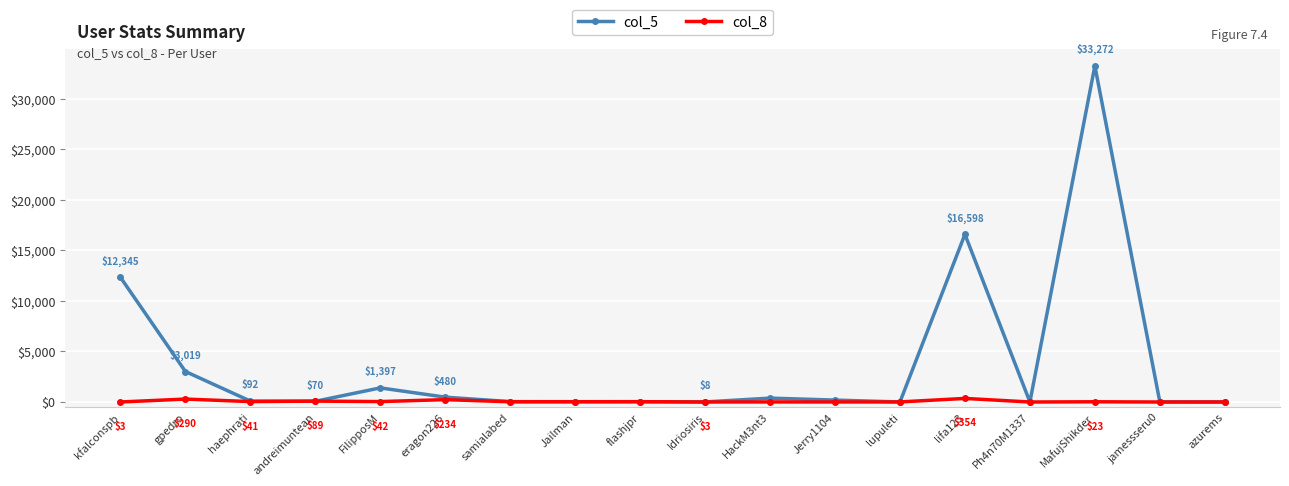

What is the label of the 17th point from the right?

gpedro